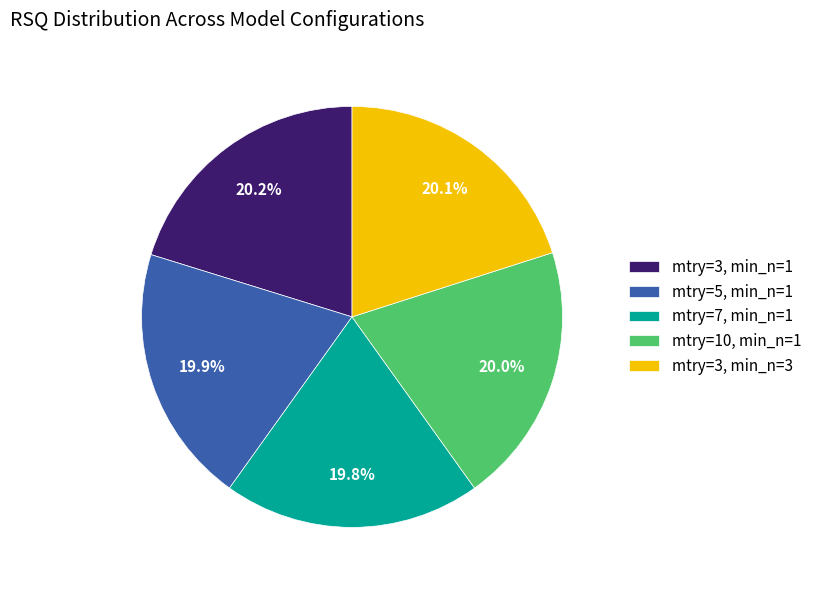

Combined, do mtry=3, min_n=3 and mtry=10, min_n=1 account for over 50%?

No